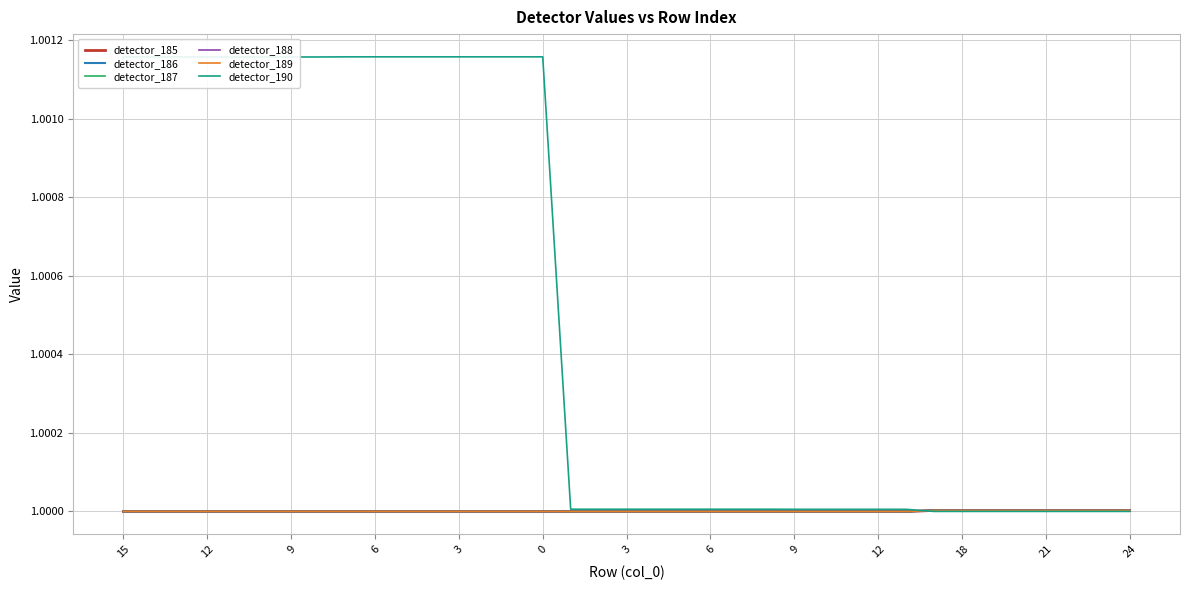

List the series in order of their peak value, lowest first.

detector_189, detector_185, detector_186, detector_187, detector_188, detector_190